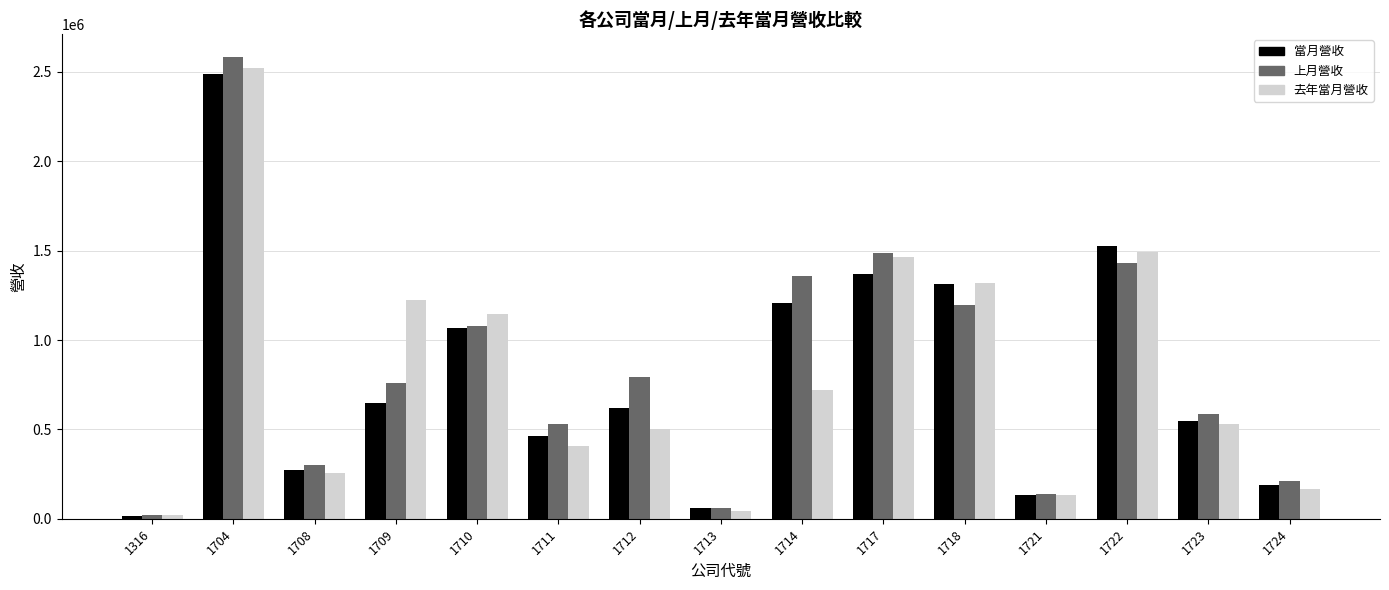

What are all the series names shown in the legend?

當月營收, 上月營收, 去年當月營收